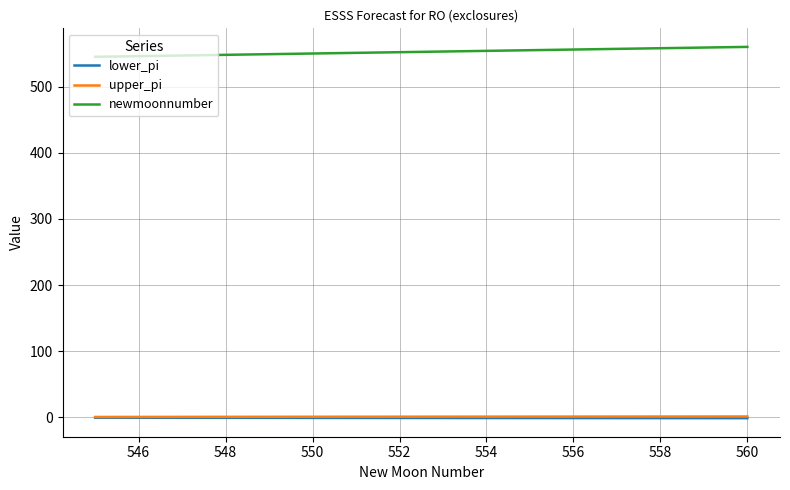

Which series has the largest total across all categories?

newmoonnumber